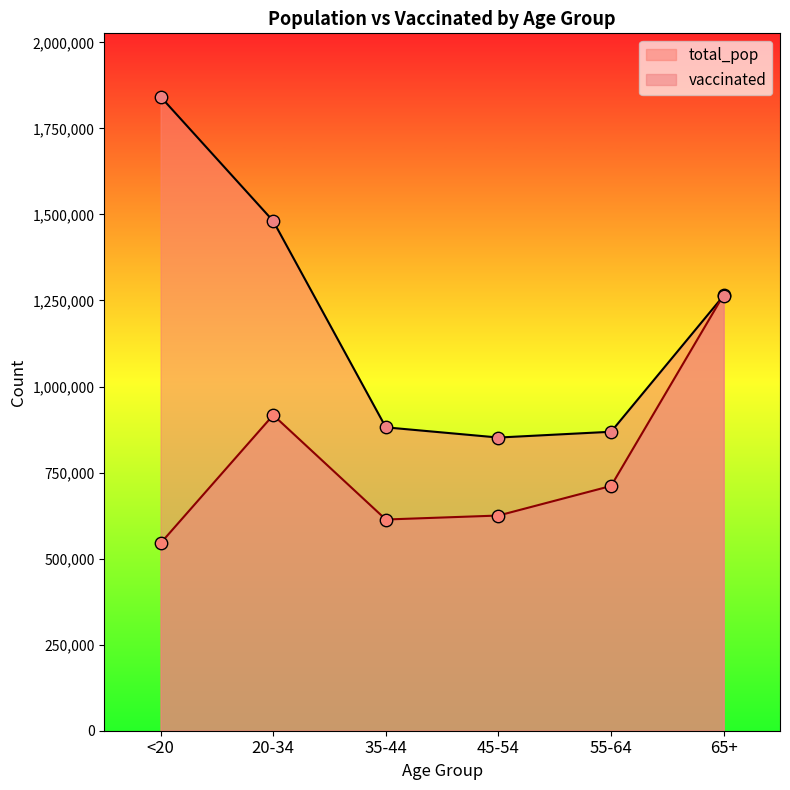

Which series contains the highest Y value?

total_pop